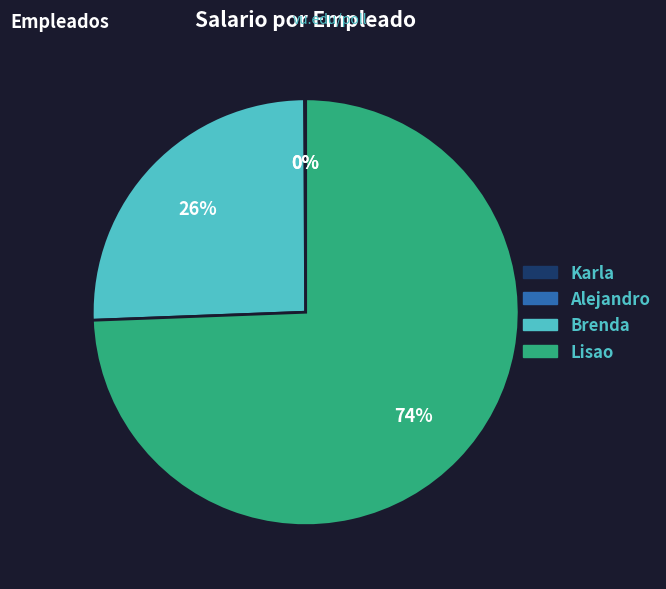

To the nearest percent, what is the difference between the largest and smallest slice percentages?

74%